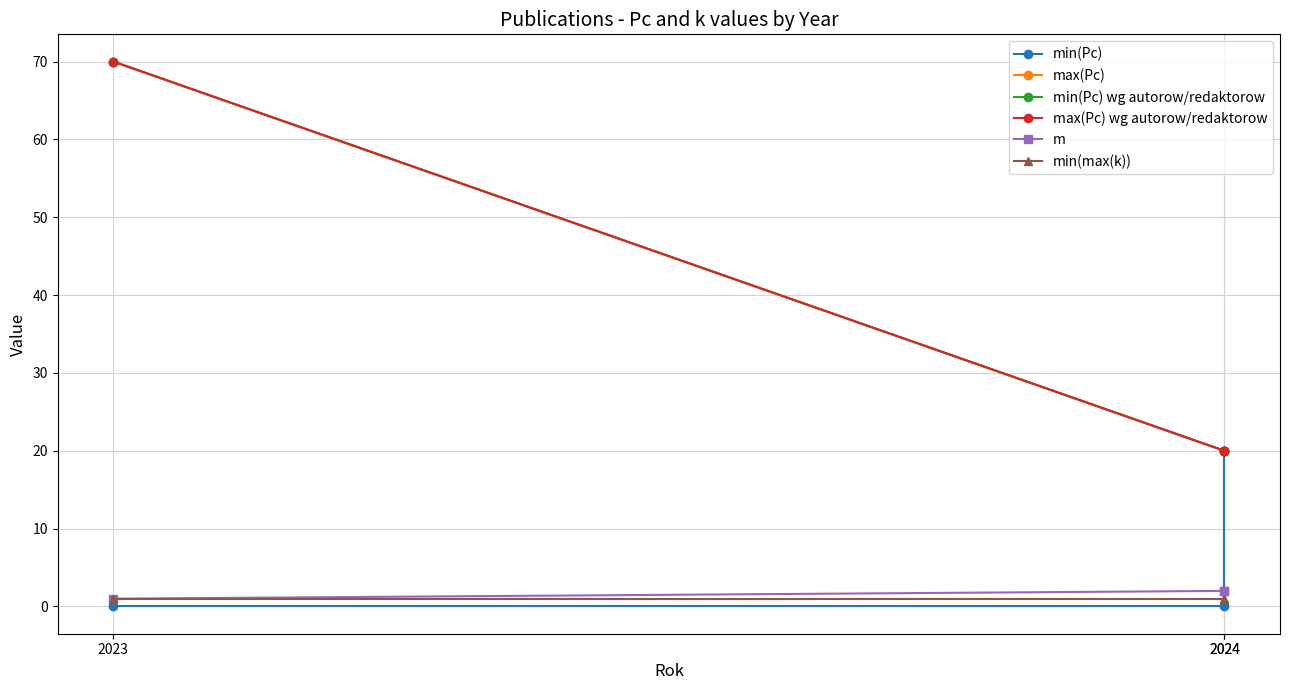

At which label does min(Pc) reach its minimum?

2023